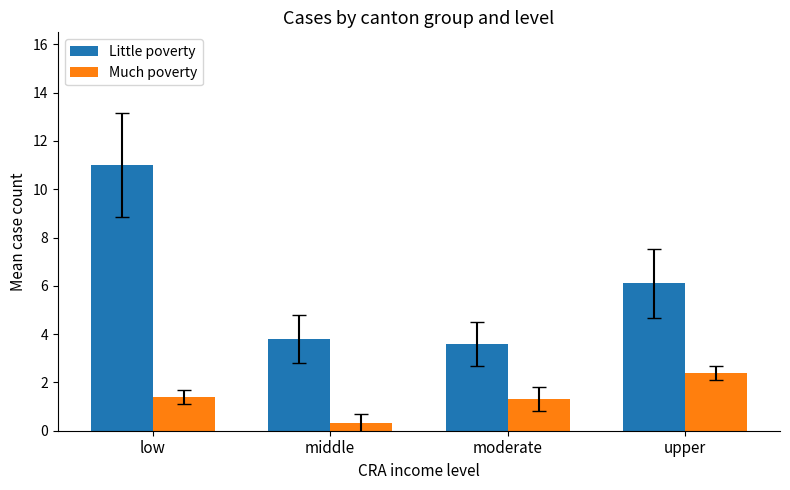

Between low and middle, which series saw the biggest shift?

Little poverty